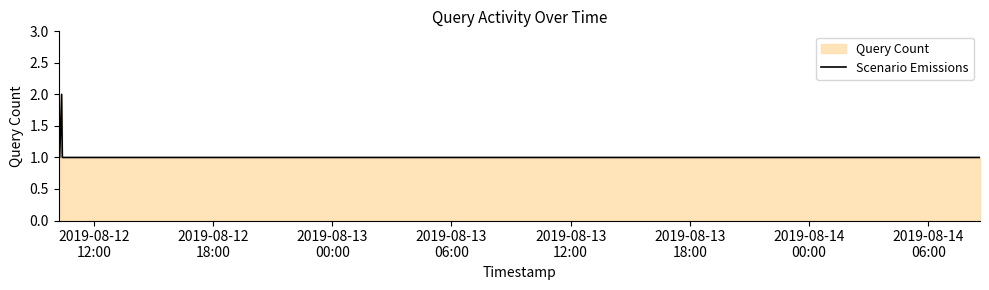

What is the sum of all values?

8